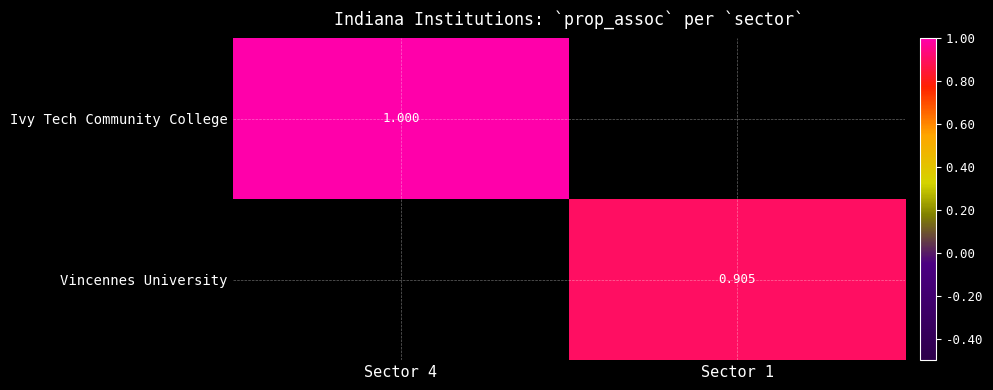

At Sector 1, list the series in order from largest to smallest.

Ivy Tech Community College, Vincennes University